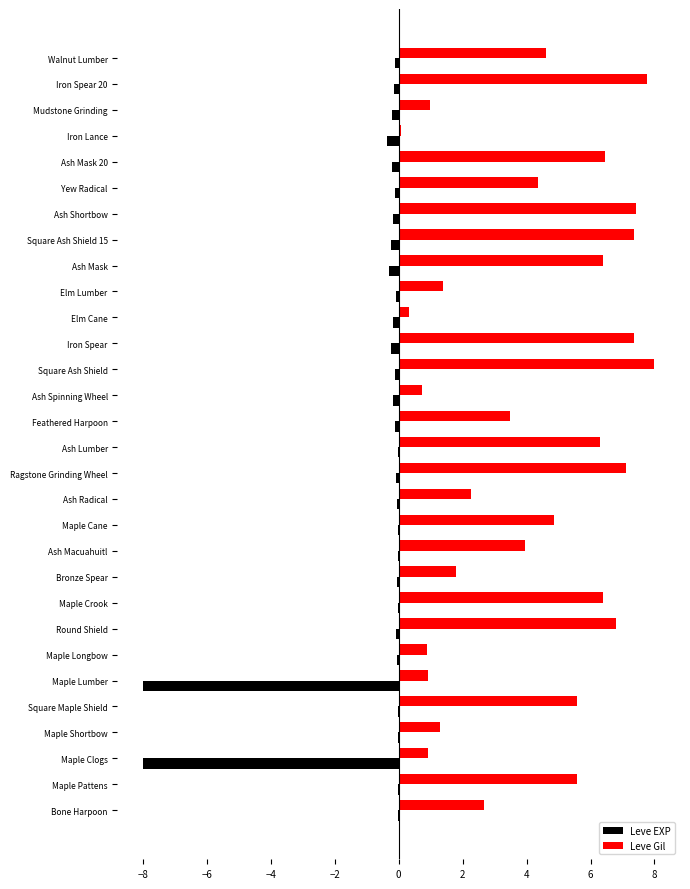

At which category does the chart reach its peak across all series?

Square Ash Shield